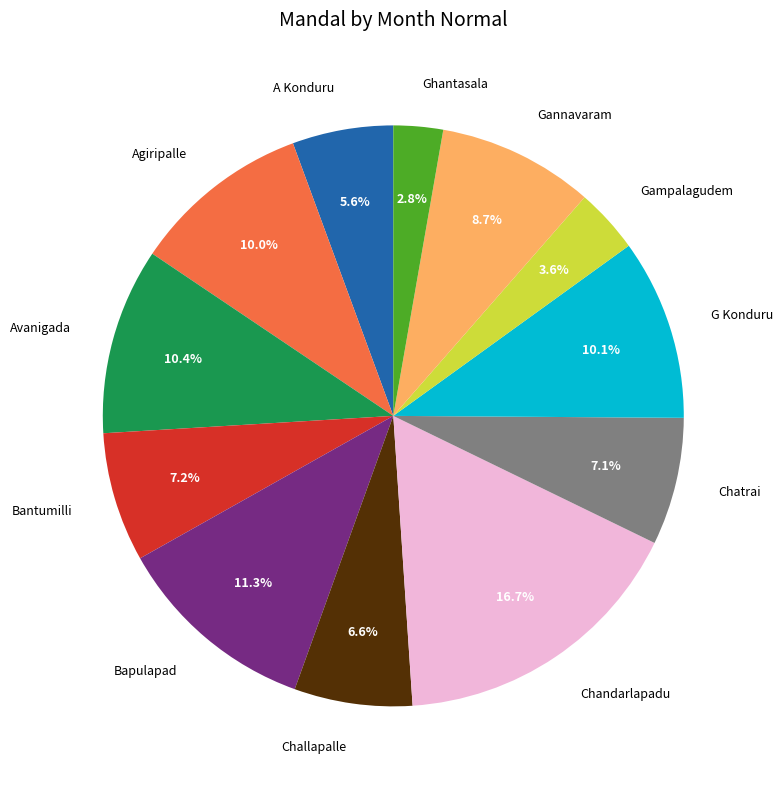

Combined, what portion of the pie is Avanigada and Bantumilli?

17.6%